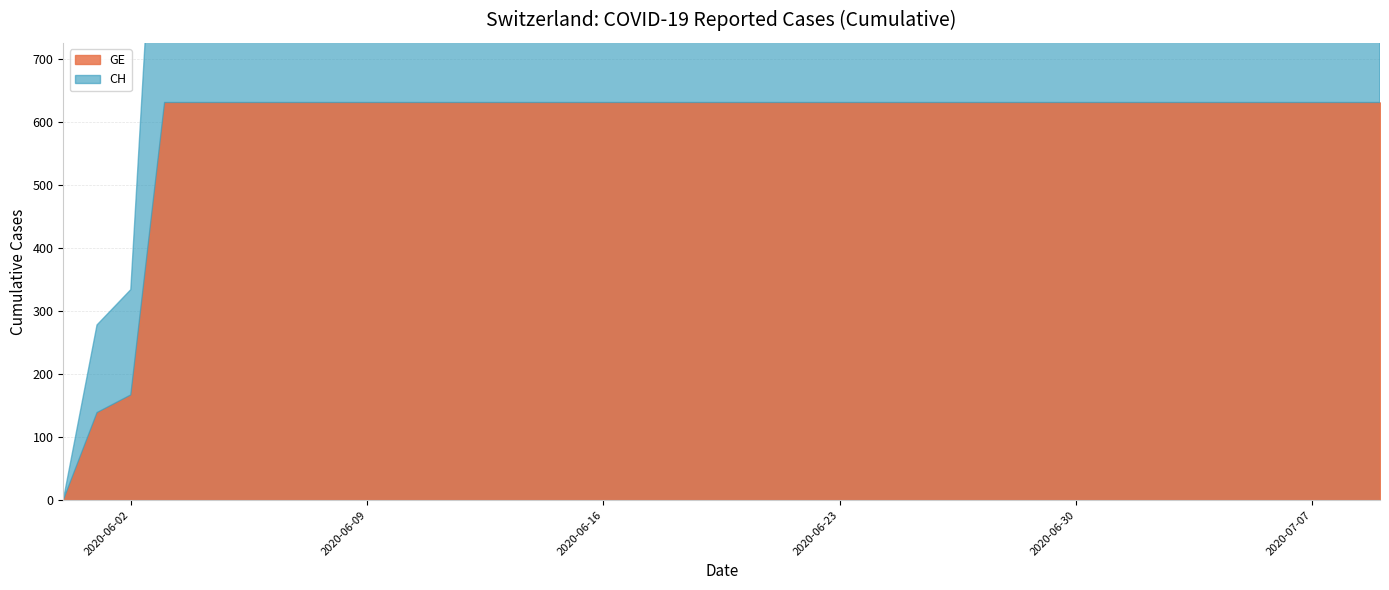

True or false: GE has more than 1 interior local peaks.

False